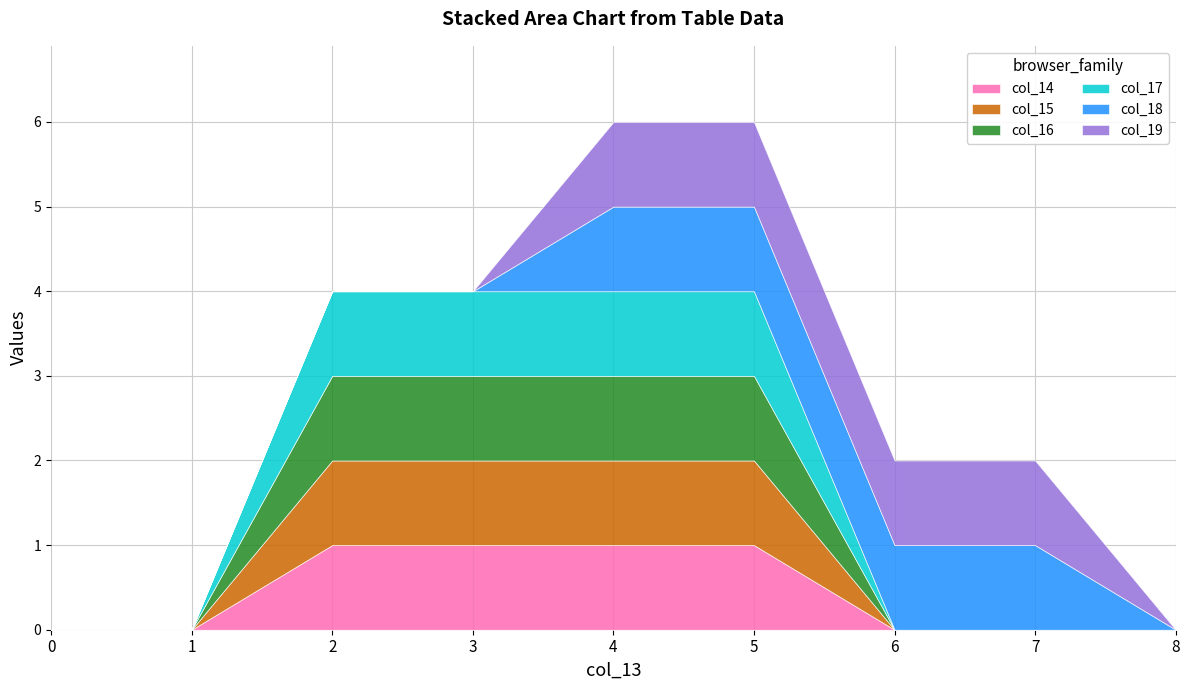

What is the difference between the col_19 values at 2 and 7?

1